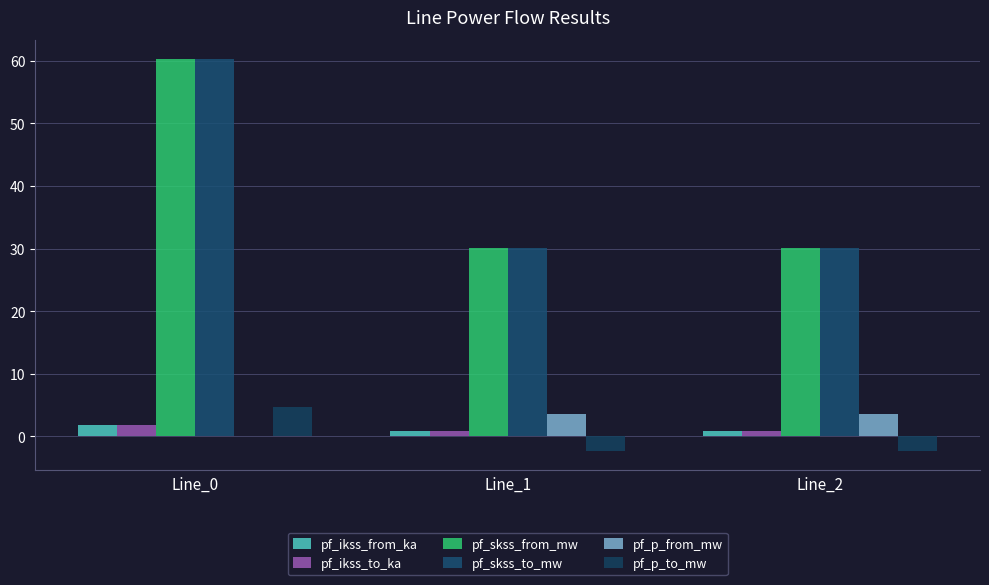

List the labels in order of pf_p_from_mw value, largest first.

Line_2, Line_1, Line_0